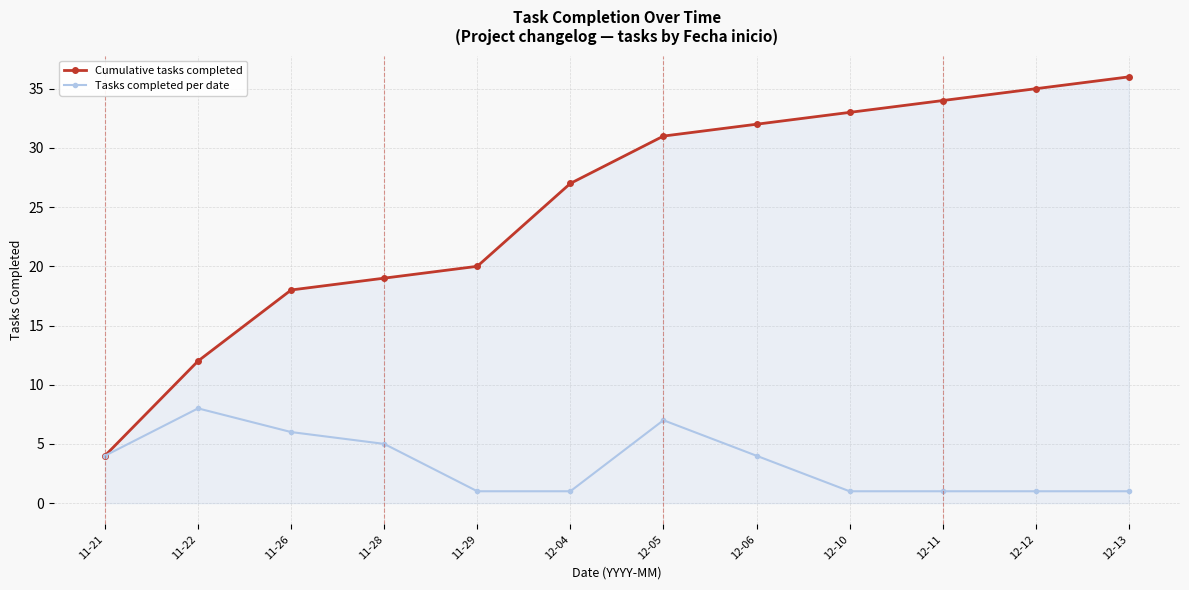

Does the chart display data point markers on the line(s)?

Yes